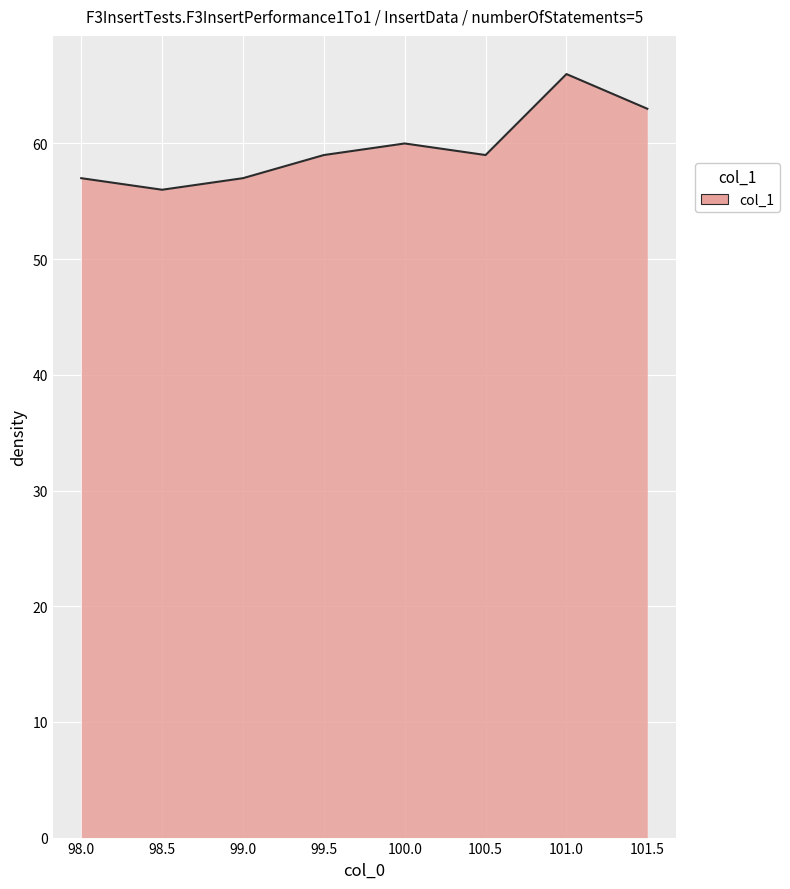

What is the change in value from 98.0 to 99.5?

+2